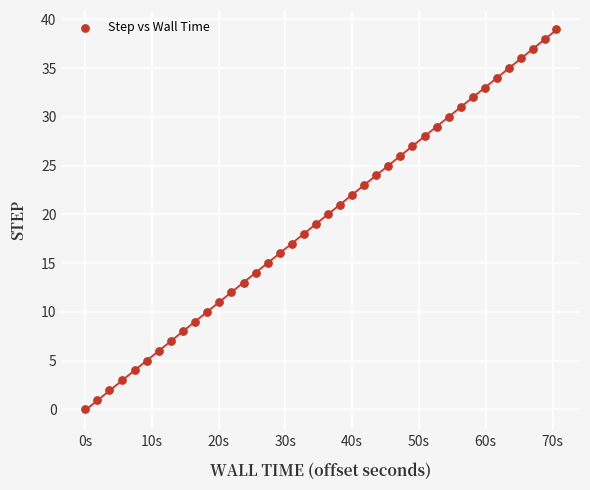

Count the number of points in this scatter plot.

40